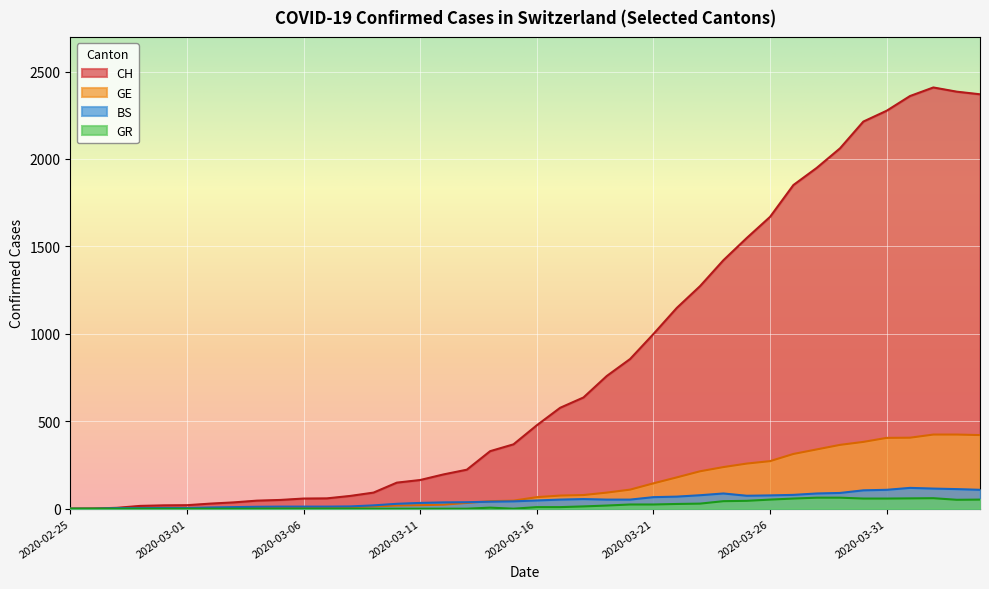

Which series has the largest total across all categories?

CH